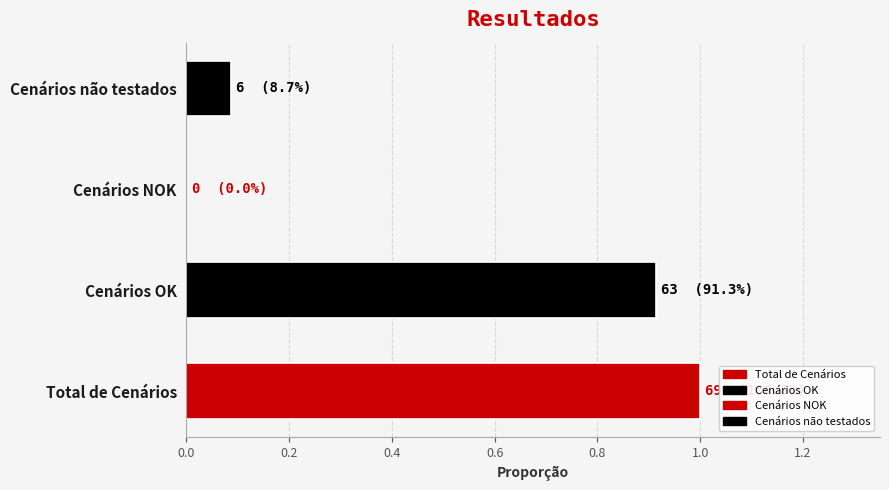

What is the greatest value displayed?

1.0